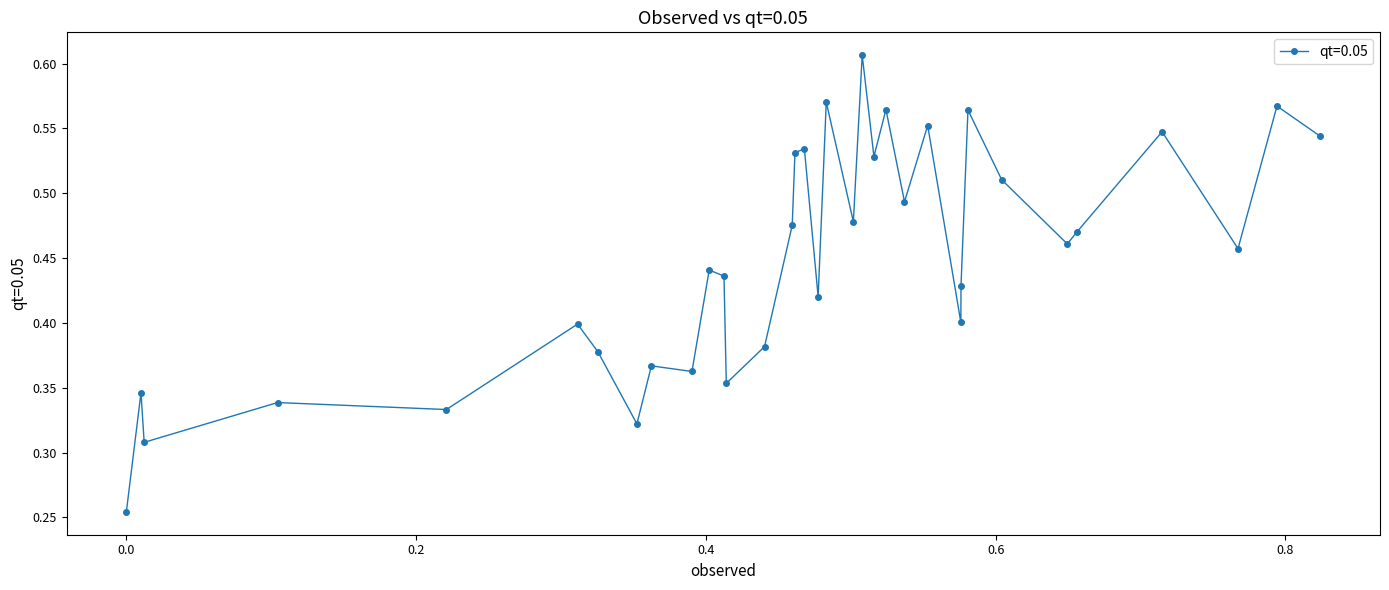

True or false: the data has more than 2 interior local peaks.

True